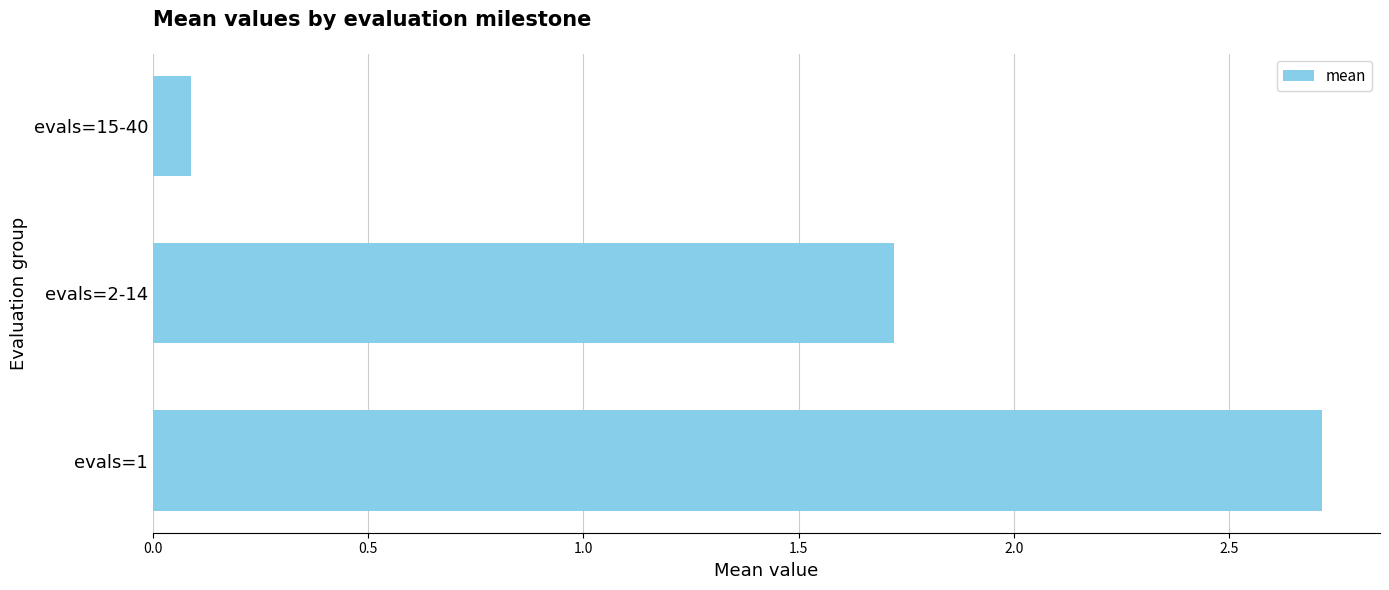

Are the bars horizontal?

Yes